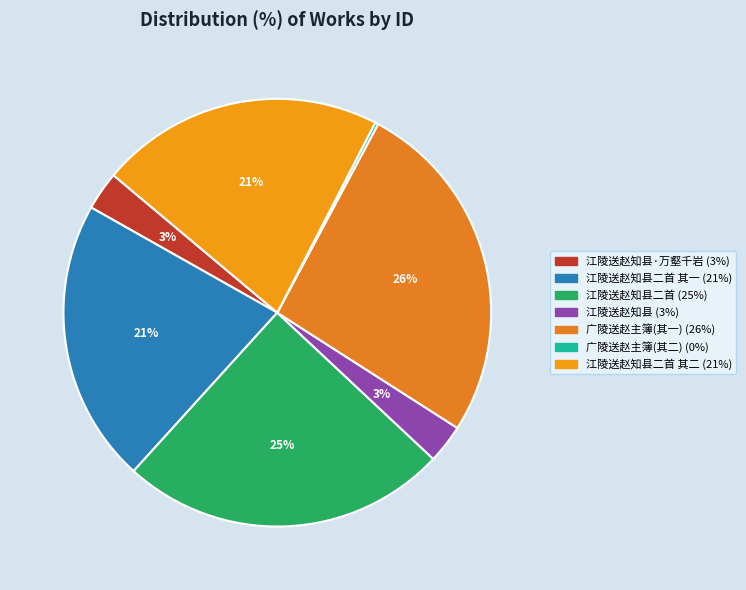

How many segments does this pie chart have?

7